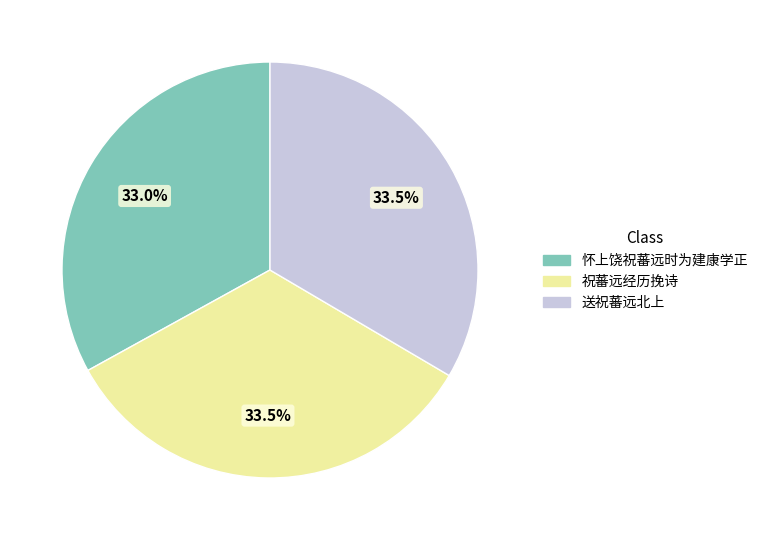

What is the total percentage of 祝蕃远经历挽诗 and 怀上饶祝蕃远时为建康学正?

66.5%